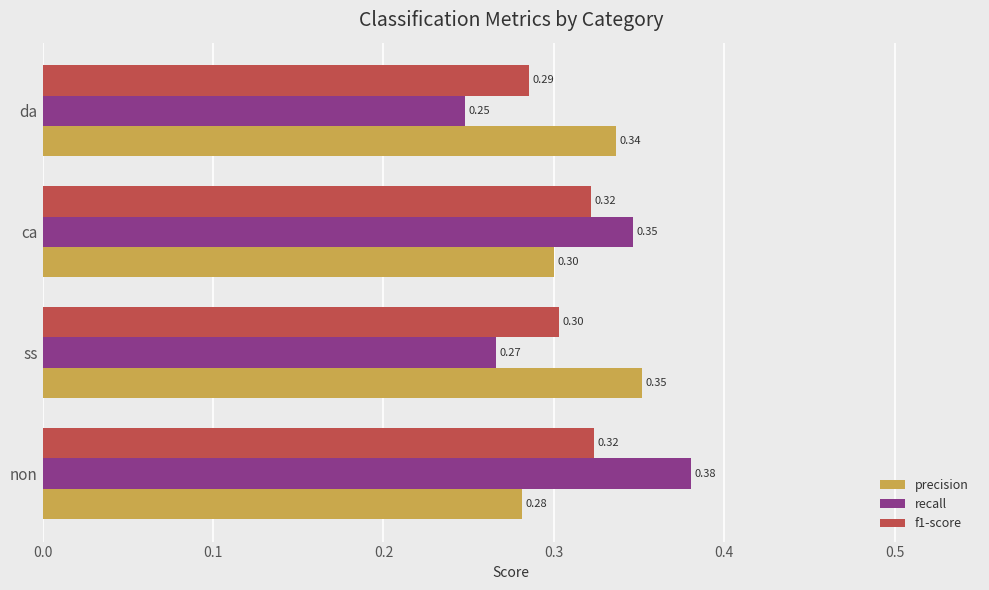

At which category does the chart reach its peak across all series?

non